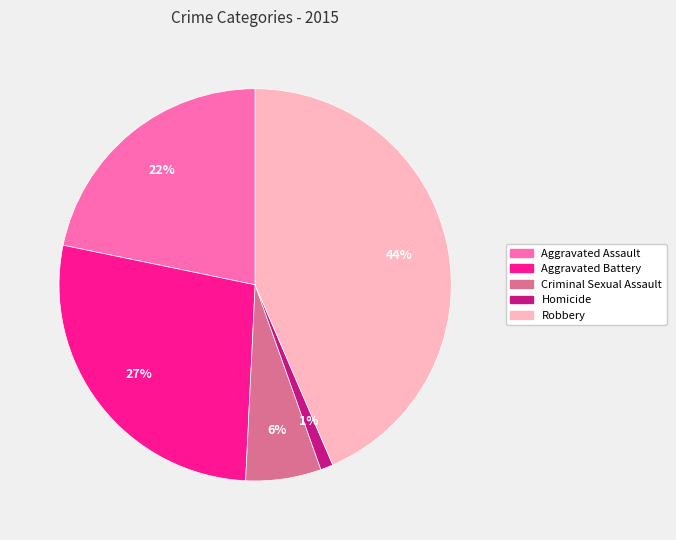

Is the sum of Aggravated Assault and Homicide greater than half?

No